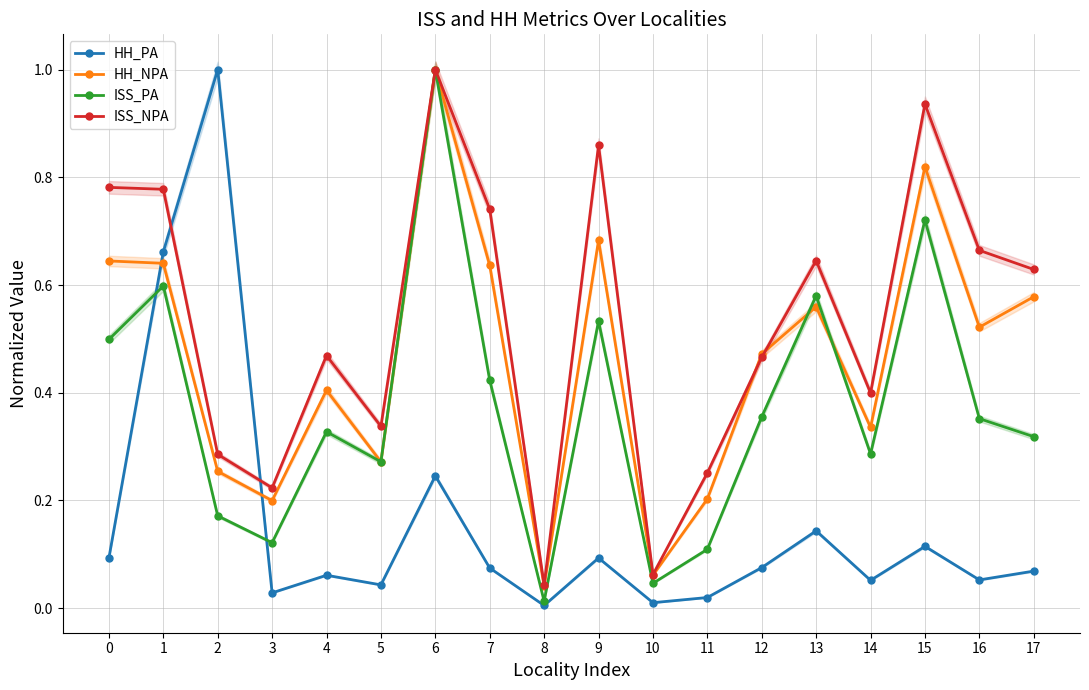

Reading left to right, transcribe all the data shown in this chart.

HH_PA: 0.1	0.7	1.0	0.0	0.1	0.0	0.2	0.1	0.0	0.1	0.0	0.0	0.1	0.1	0.1	0.1	0.1	0.1
HH_NPA: 0.6	0.6	0.3	0.2	0.4	0.3	1.0	0.6	0.0	0.7	0.1	0.2	0.5	0.6	0.3	0.8	0.5	0.6
ISS_PA: 0.5	0.6	0.2	0.1	0.3	0.3	1.0	0.4	0.0	0.5	0.0	0.1	0.4	0.6	0.3	0.7	0.4	0.3
ISS_NPA: 0.8	0.8	0.3	0.2	0.5	0.3	1.0	0.7	0.0	0.9	0.1	0.3	0.5	0.6	0.4	0.9	0.7	0.6